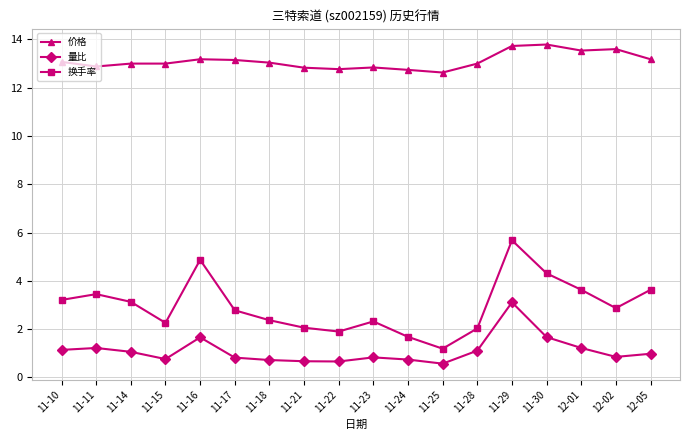

What value does the 价格 series have at 12-01?

13.5